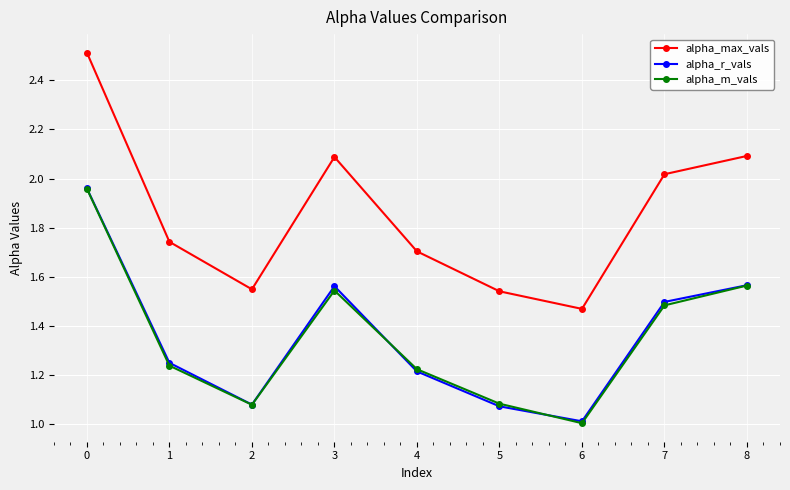

How many interior local valleys does the alpha_max_vals series have?

2